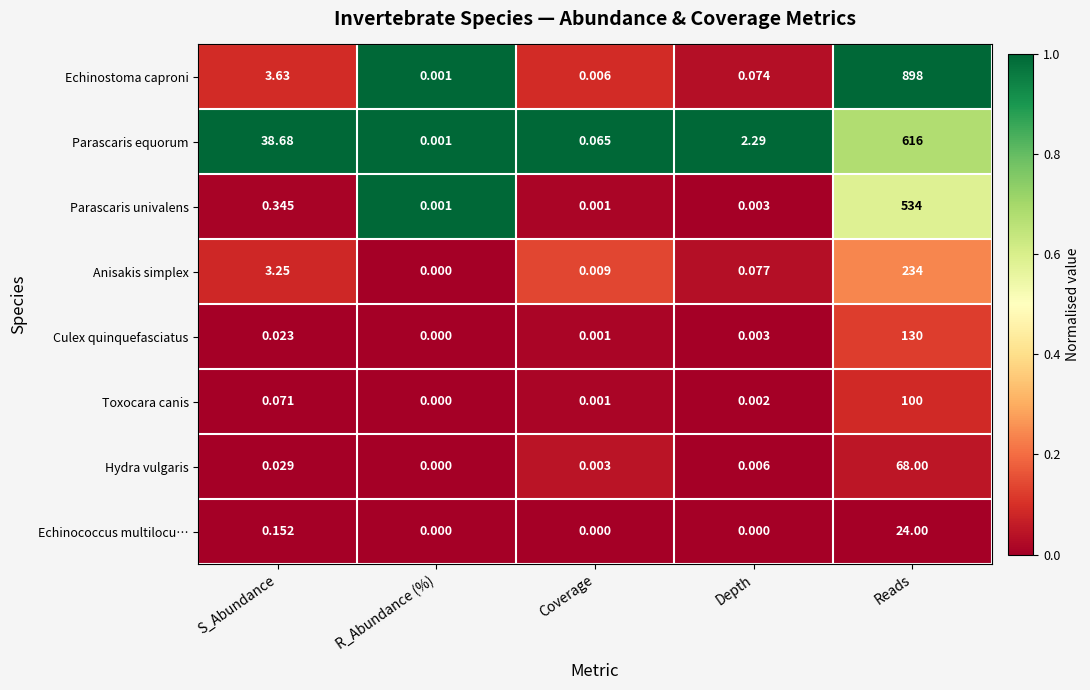

At how many categories does at least one series exceed 0?

5